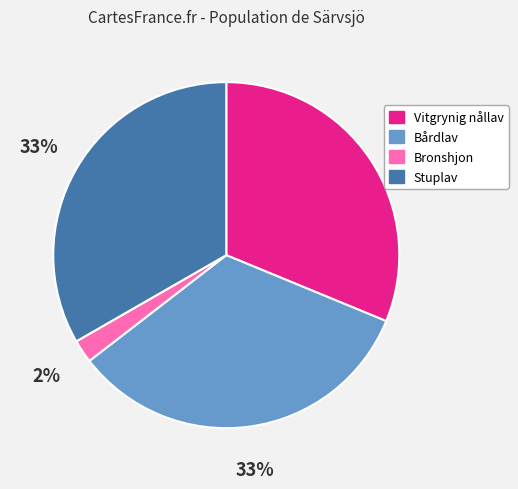

Approximately how many times larger is the value at Stuplav compared to Bårdlav?

1.0